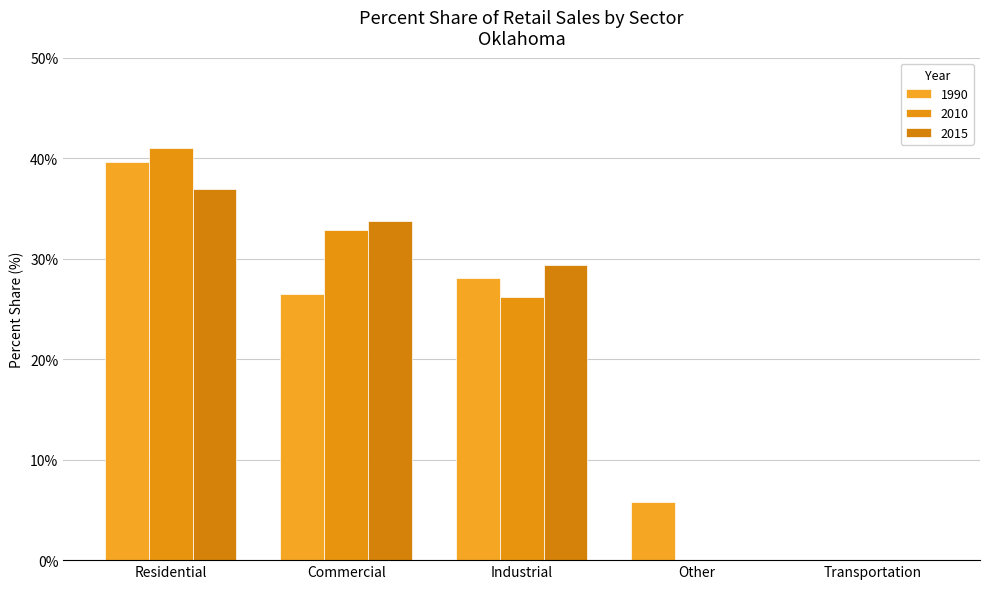

What is the sum of all 2015 values?

100.0